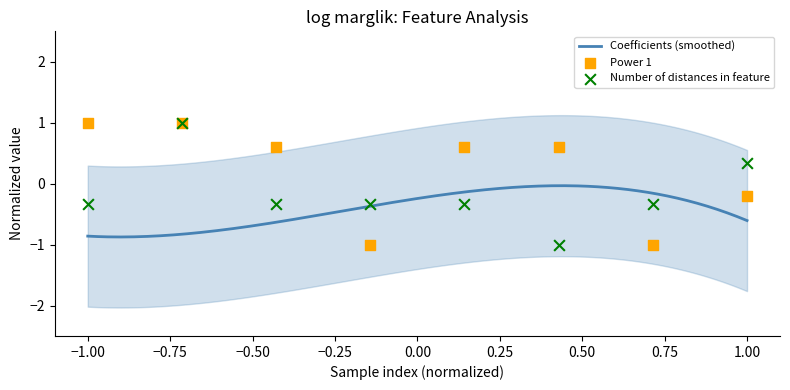

What is the lowest value of the Coefficients (smoothed) series?

-0.9